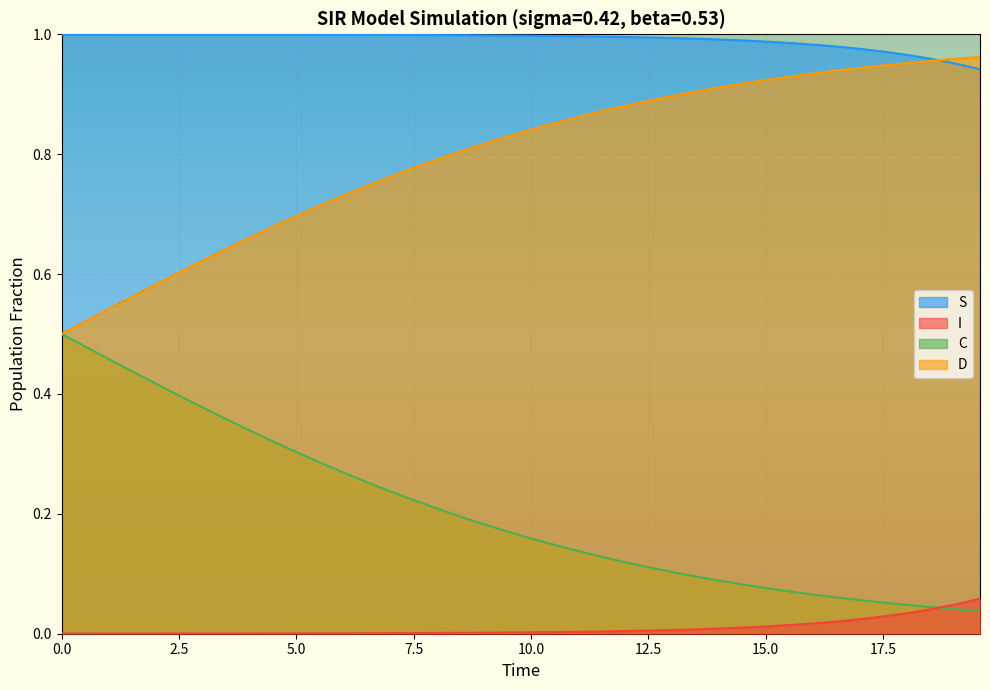

What is the sum of all S values?

0.4